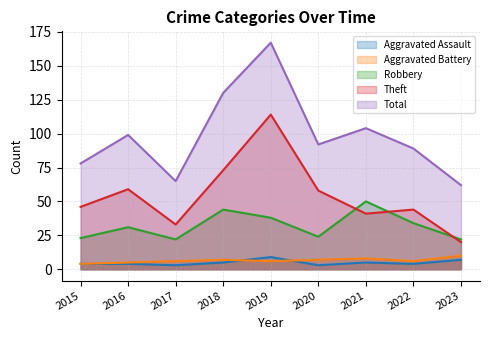

What are all the series names shown in the legend?

Aggravated Assault, Aggravated Battery, Robbery, Theft, Total